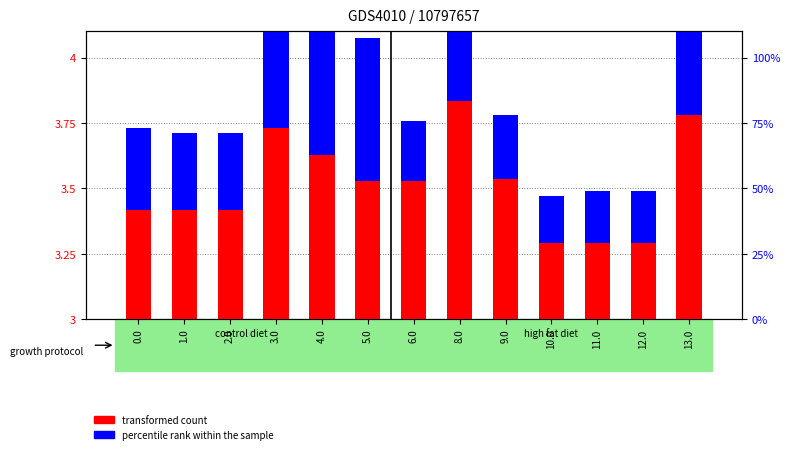

What are all the series names shown in the legend?

transformed count, percentile rank within the sample